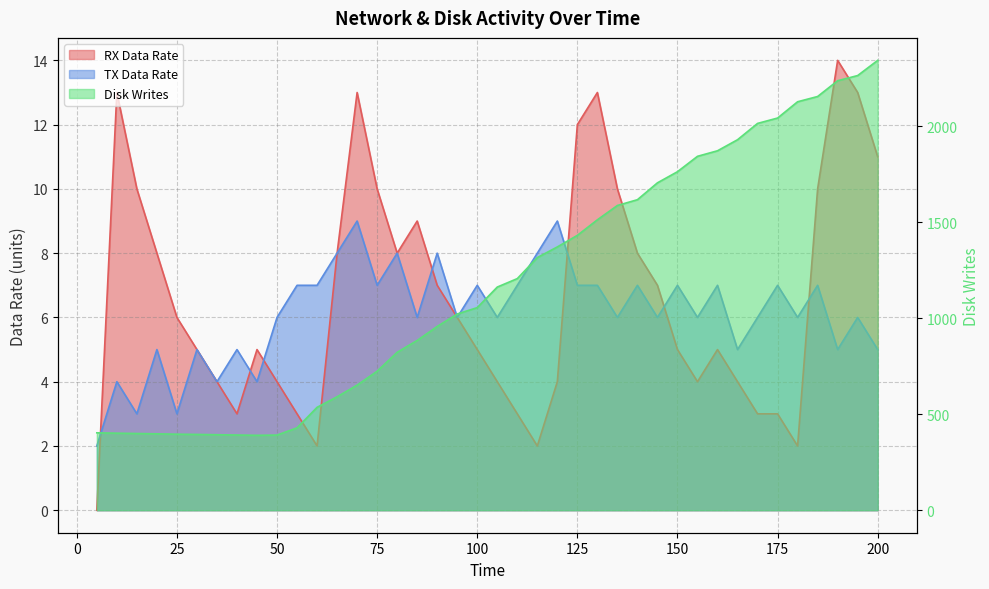

Is the value of RX Data Rate at 175 greater than the value of Disk Writes at 140?

No